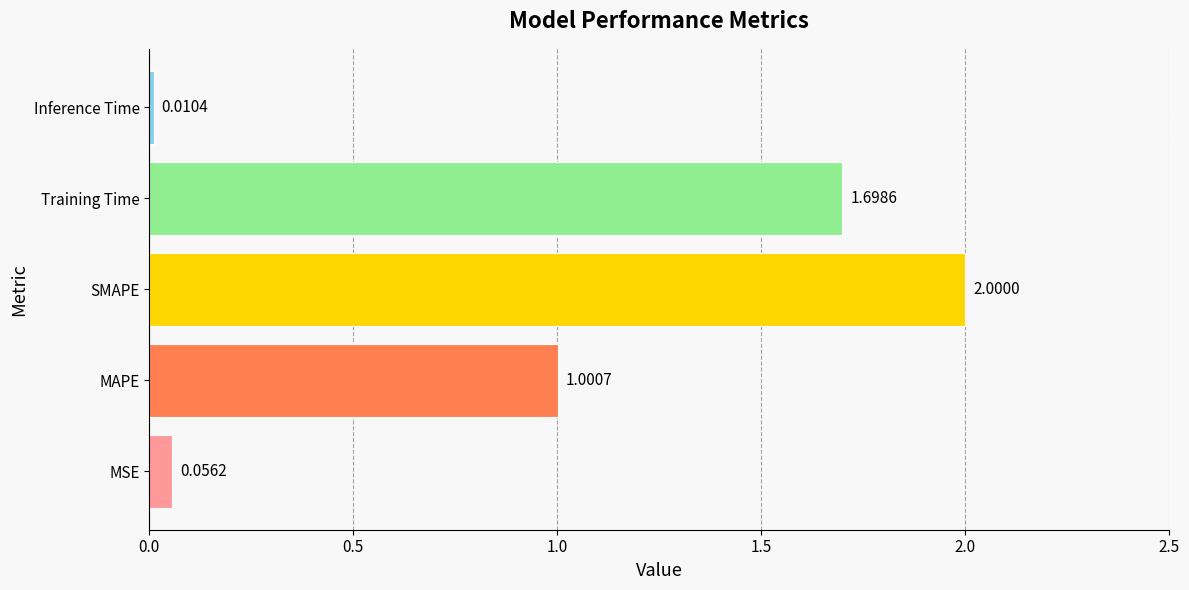

Which label corresponds to the largest value in the chart?

SMAPE